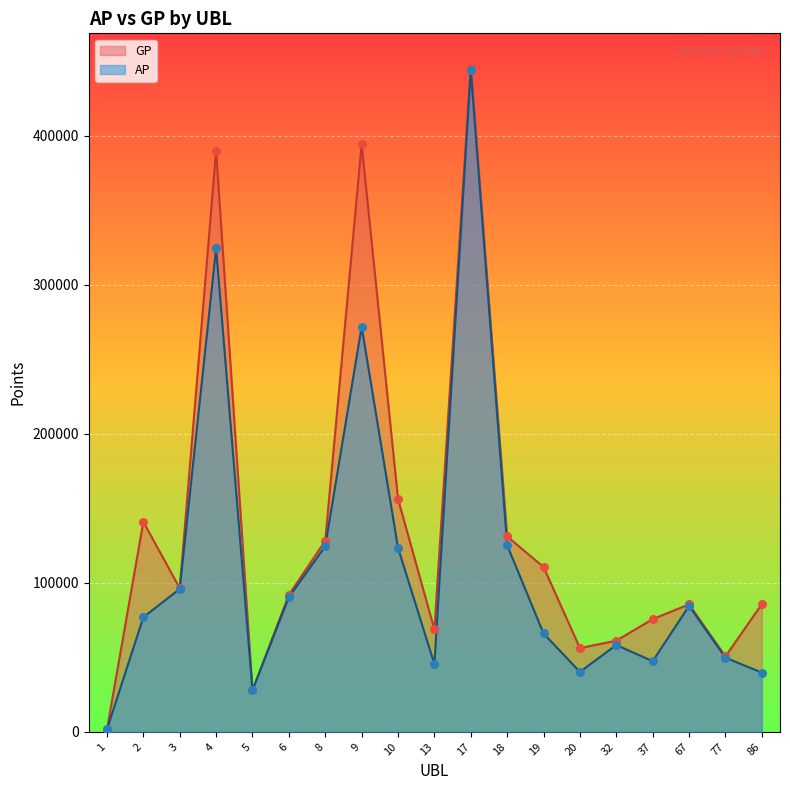

At how many categories does at least one series exceed 336615?

3